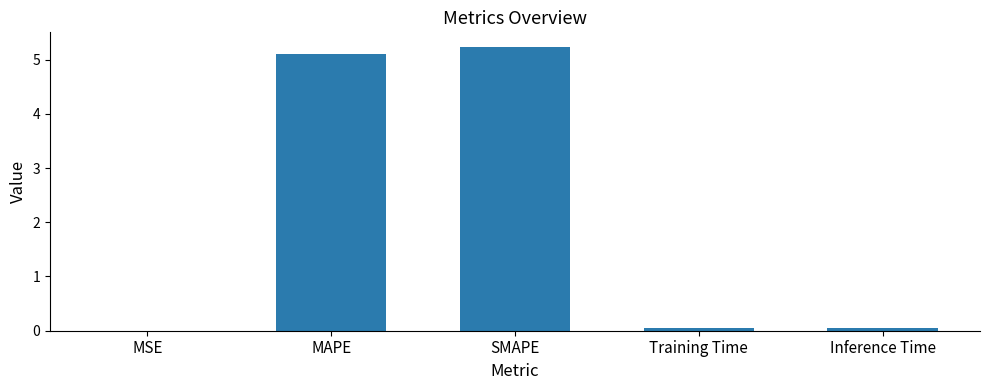

What is the approximate value at SMAPE?

5.2